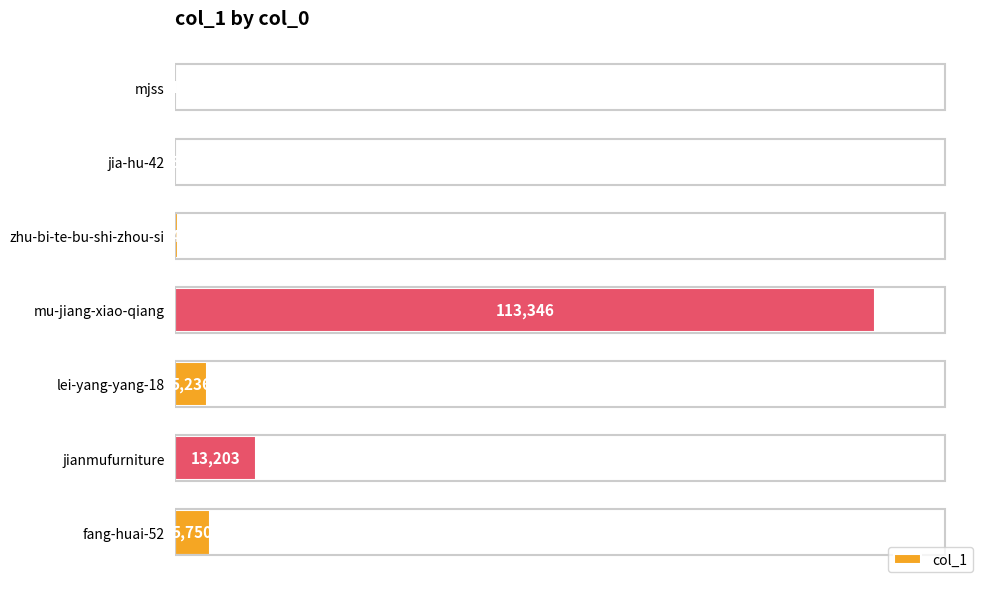

What is the maximum value shown in the chart?

113346